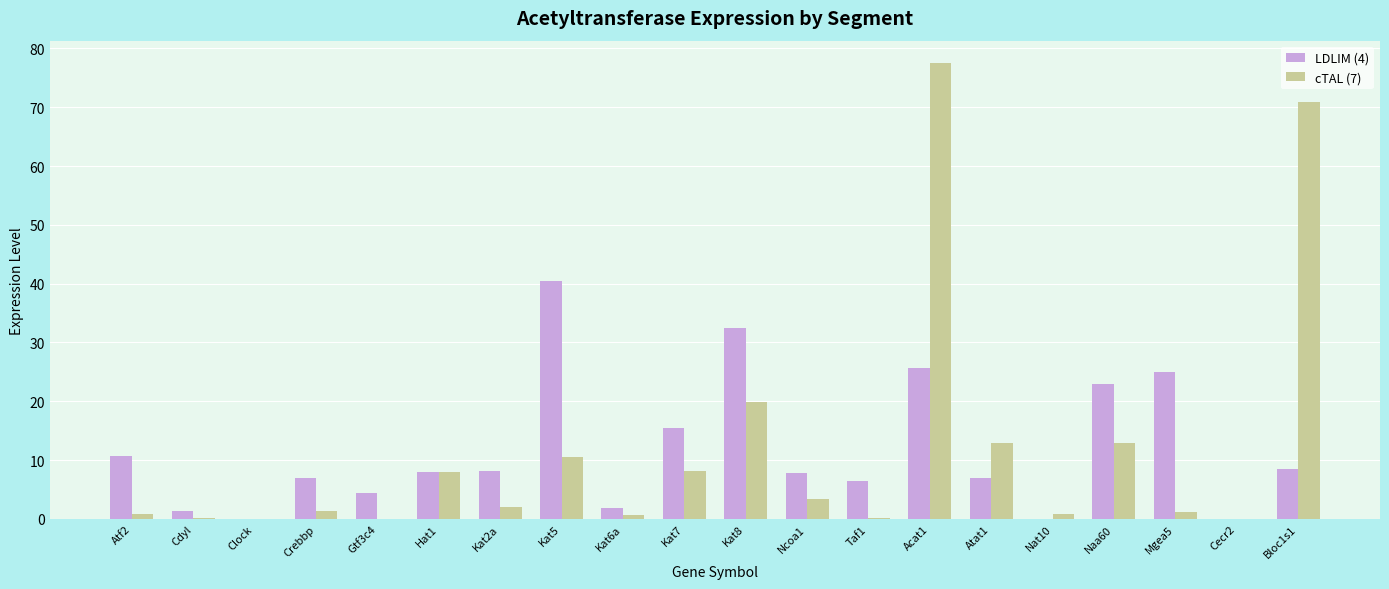

The value of cTAL (7) at Cecr2 is 0.0. True or false?

True